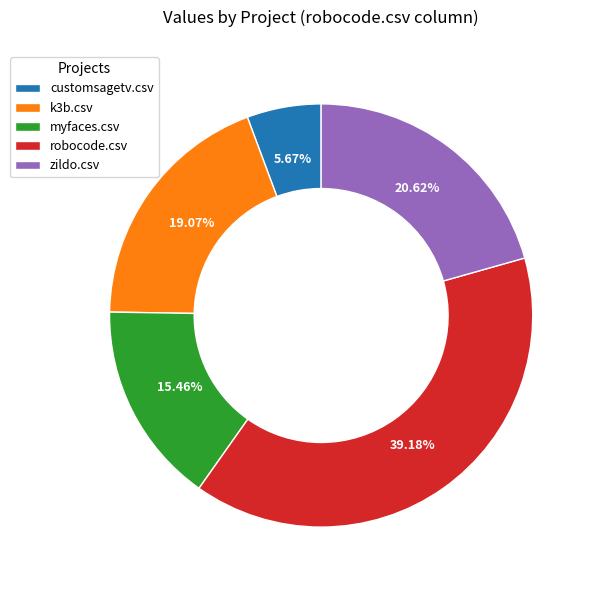

Combined, what portion of the pie is zildo.csv and customsagetv.csv?

26.3%